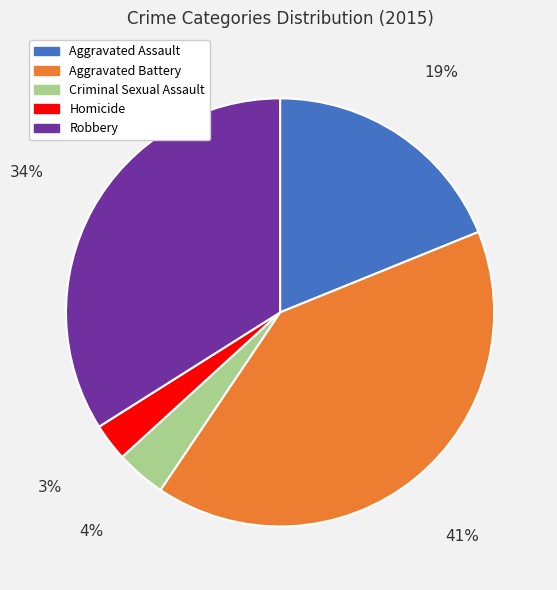

How many segments does this pie chart have?

5